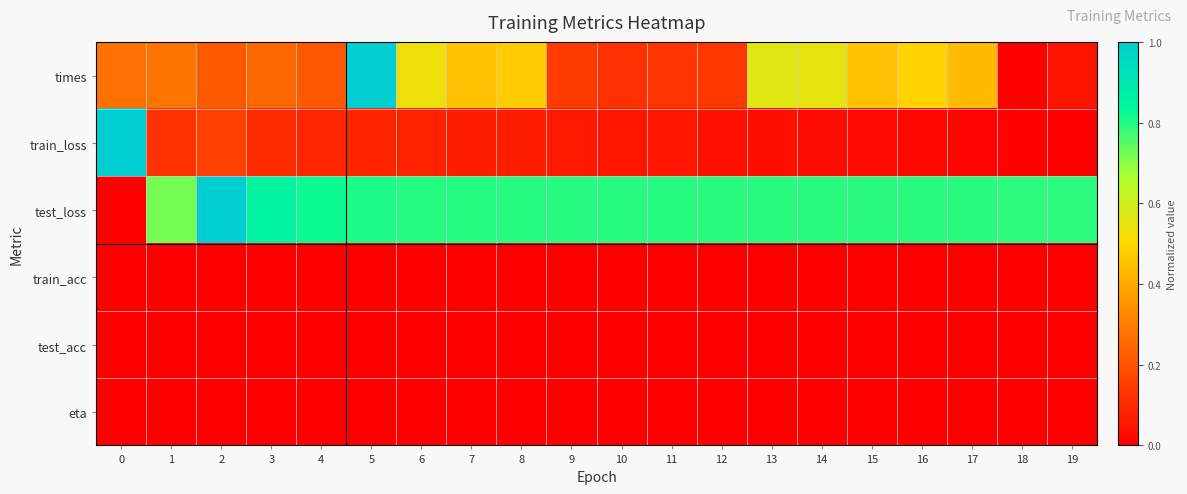

What is the difference between the highest and lowest values at 14?

0.8